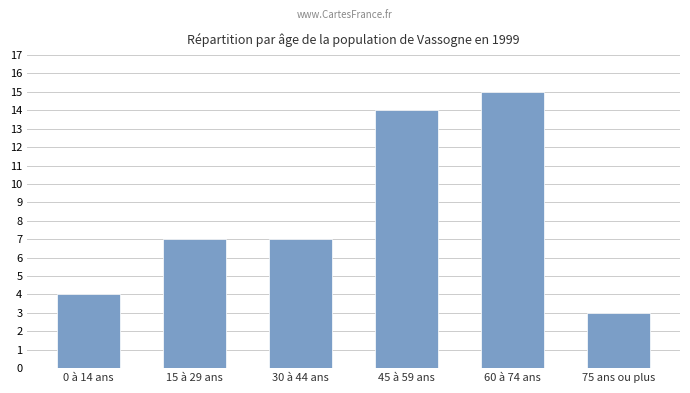

Reading left to right, extract all data points from this chart.

4	7	7	14	15	3